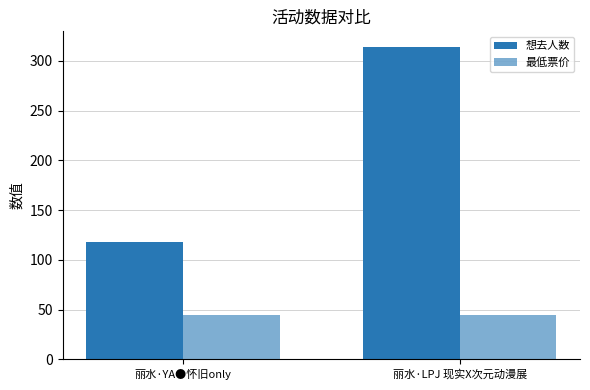

How many groups of bars are there?

2